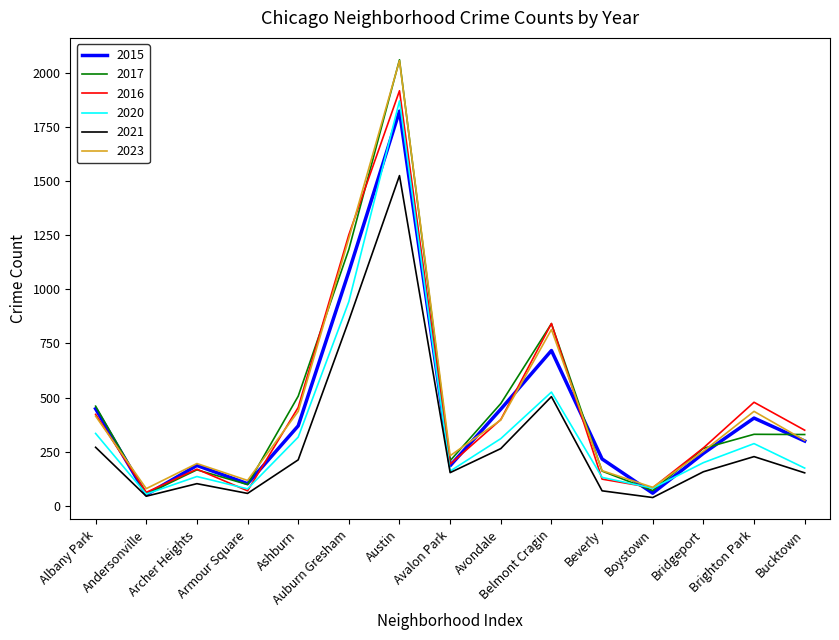

What is the greatest value displayed?

2060